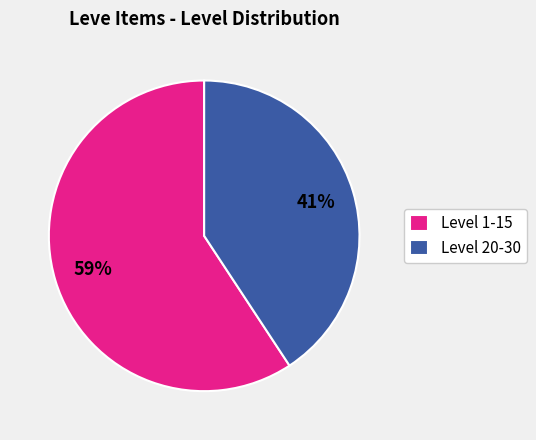

To the nearest percent, what portion does Level 20-30 represent?

41%